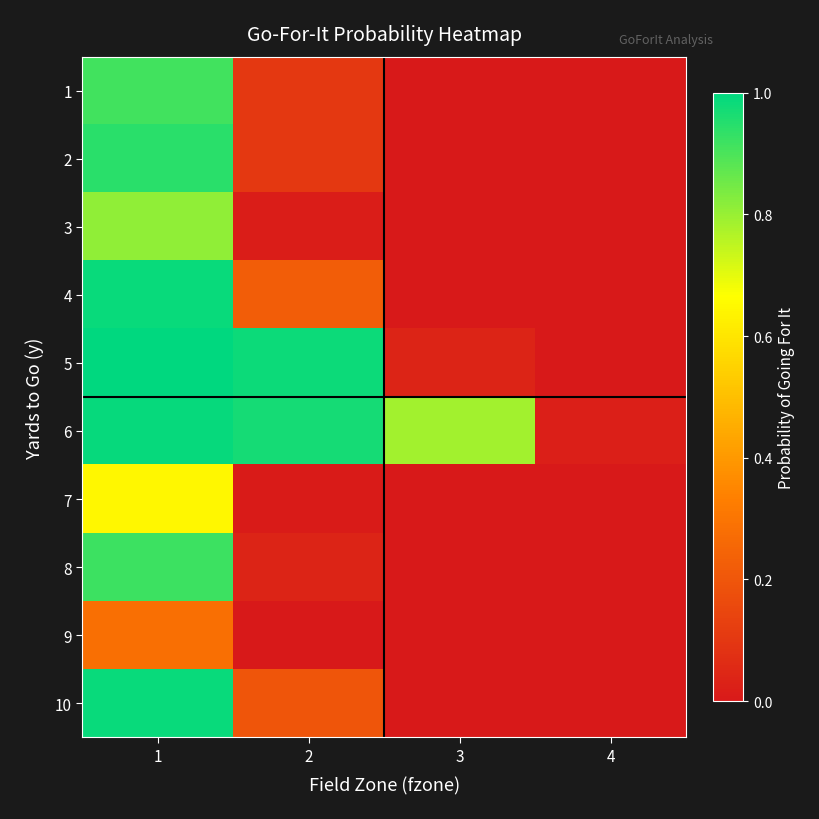

How many categories are shown in the chart?

4